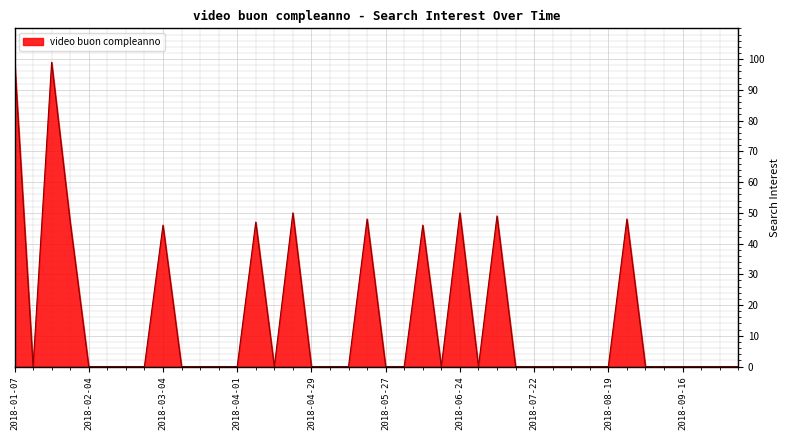

What is the difference between the maximum and minimum values?

100